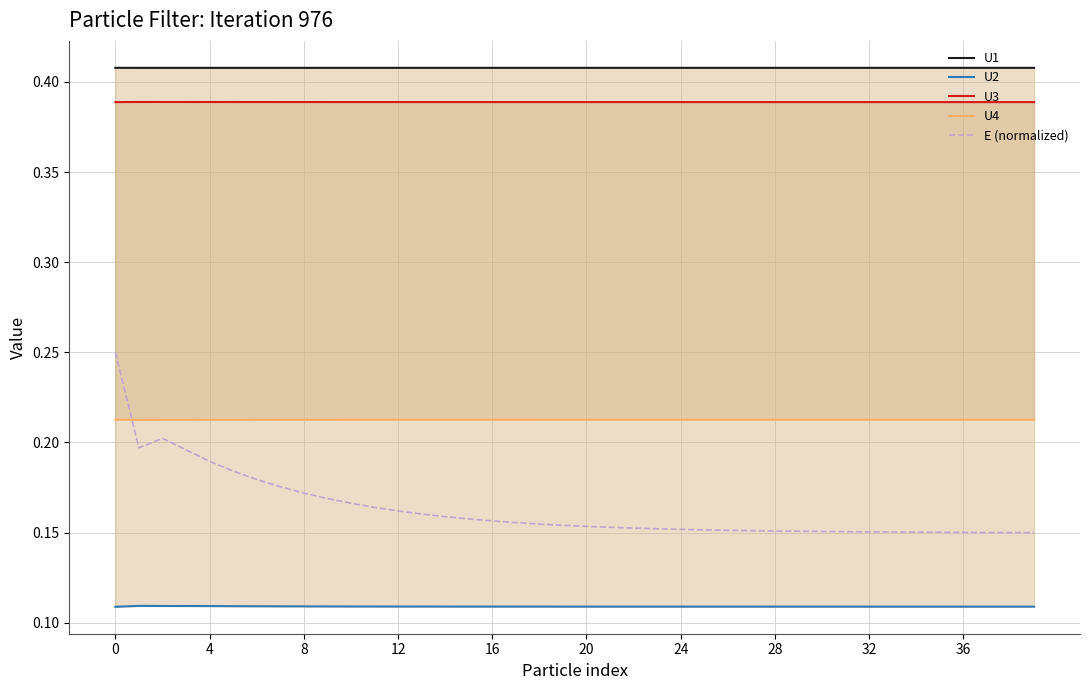

Reading left to right, what are all the values shown in this chart?

U1: 0.4	0.4	0.4	0.4	0.4	0.4	0.4	0.4	0.4	0.4	0.4	0.4	0.4	0.4	0.4	0.4	0.4	0.4	0.4	0.4	0.4	0.4	0.4	0.4	0.4	0.4	0.4	0.4	0.4	0.4	0.4	0.4	0.4	0.4	0.4	0.4	0.4	0.4	0.4	0.4
U2: 0.1	0.1	0.1	0.1	0.1	0.1	0.1	0.1	0.1	0.1	0.1	0.1	0.1	0.1	0.1	0.1	0.1	0.1	0.1	0.1	0.1	0.1	0.1	0.1	0.1	0.1	0.1	0.1	0.1	0.1	0.1	0.1	0.1	0.1	0.1	0.1	0.1	0.1	0.1	0.1
U3: 0.4	0.4	0.4	0.4	0.4	0.4	0.4	0.4	0.4	0.4	0.4	0.4	0.4	0.4	0.4	0.4	0.4	0.4	0.4	0.4	0.4	0.4	0.4	0.4	0.4	0.4	0.4	0.4	0.4	0.4	0.4	0.4	0.4	0.4	0.4	0.4	0.4	0.4	0.4	0.4
U4: 0.2	0.2	0.2	0.2	0.2	0.2	0.2	0.2	0.2	0.2	0.2	0.2	0.2	0.2	0.2	0.2	0.2	0.2	0.2	0.2	0.2	0.2	0.2	0.2	0.2	0.2	0.2	0.2	0.2	0.2	0.2	0.2	0.2	0.2	0.2	0.2	0.2	0.2	0.2	0.2
E (normalized): 0.2	0.2	0.2	0.2	0.2	0.2	0.2	0.2	0.2	0.2	0.2	0.2	0.2	0.2	0.2	0.2	0.2	0.2	0.2	0.2	0.2	0.2	0.2	0.2	0.2	0.2	0.2	0.2	0.2	0.2	0.2	0.2	0.2	0.2	0.2	0.2	0.2	0.2	0.2	0.1